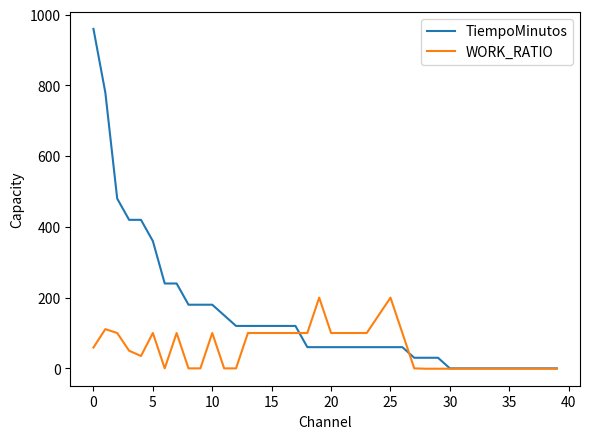

What is the maximum value for TiempoMinutos?

960